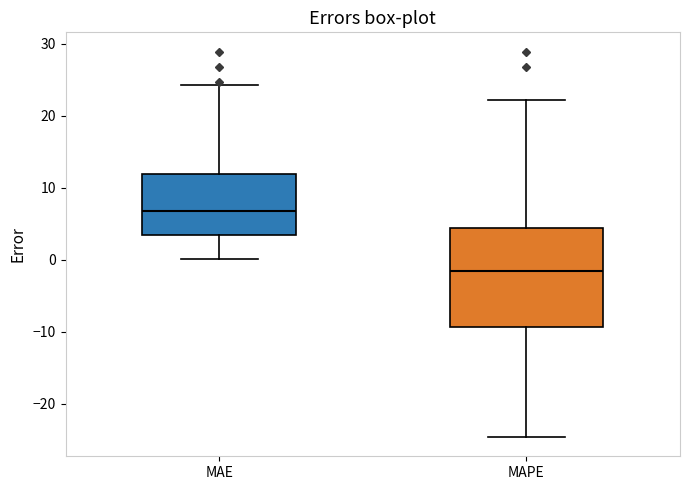

Reading left to right, read every box against the y-axis: the position of its median line, the range the box covers, and the ends of its whiskers. The values are not printed on the chart, so give them approximately, as read against the axis.

MAE: median 7, box 3 to 12, whiskers 0 to 24
MAPE: median -2, box -9 to 4, whiskers -25 to 22